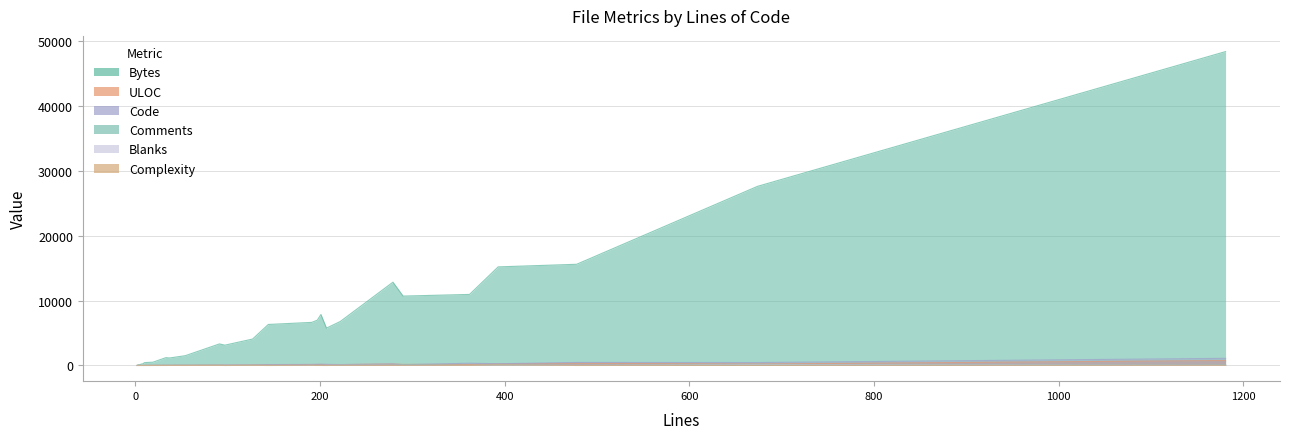

What is the difference between the second highest and minimum values in the Code series?

466